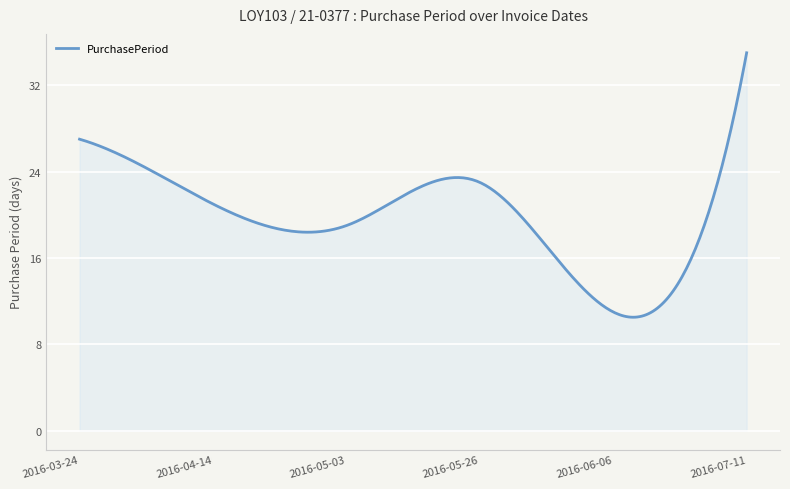

What is the minimum value shown in the chart?

10.5